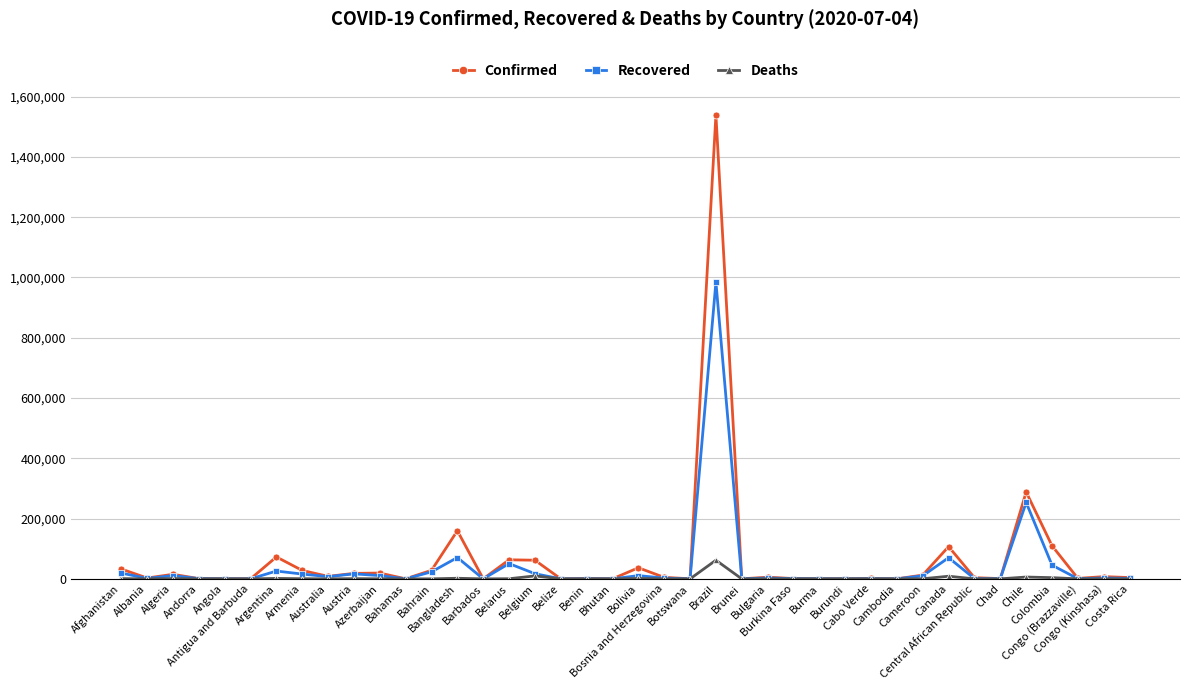

Which series has the largest total across all categories?

Confirmed